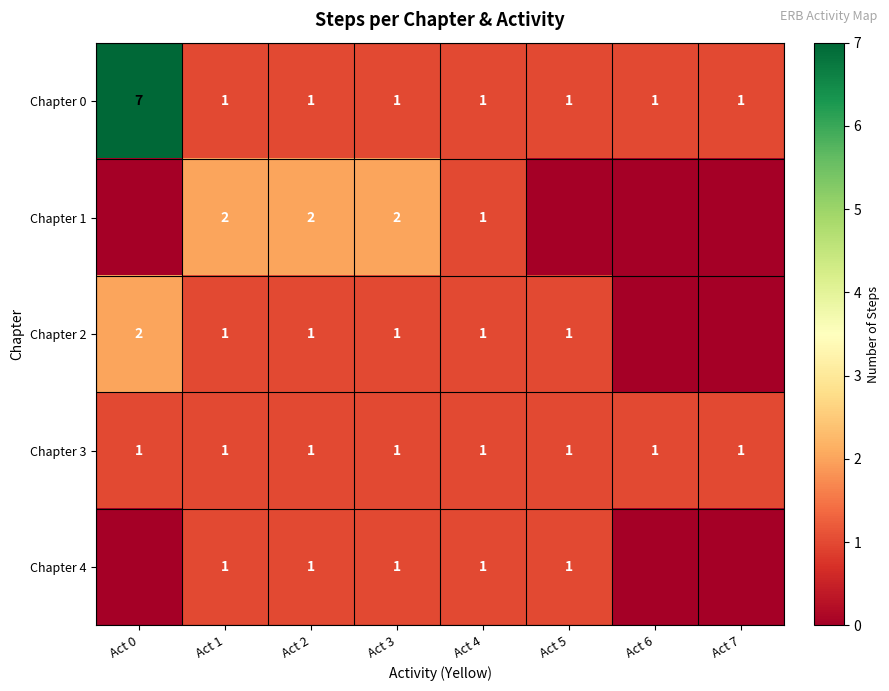

True or false: Chapter 4 has a value of 0 at Act 1.

False